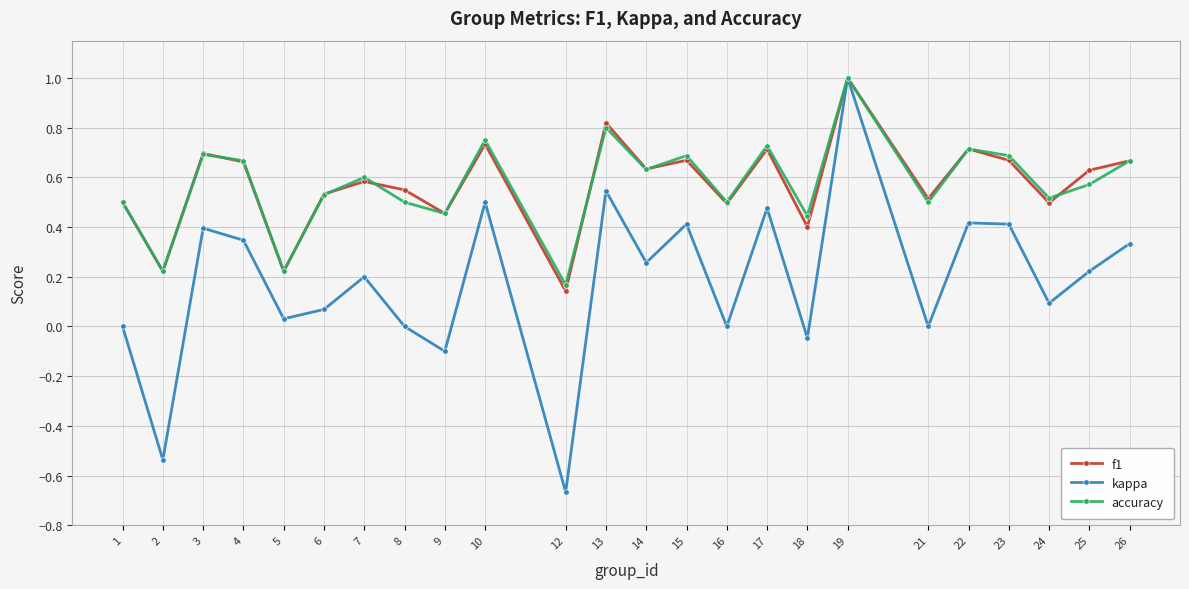

At which category is the sum across all series the highest?

19